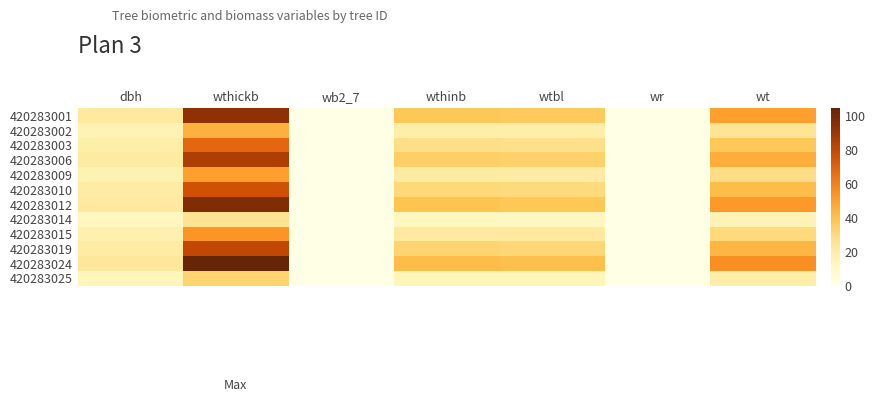

Reading left to right, what are all the values shown in this chart?

420283001: dbh=21.7	wthickb=93.5	wb2_7=0.0	wthinb=37.4	wtbl=36.3	wr=0.0	wt=50.1
420283002: dbh=15.4	wthickb=44.8	wb2_7=0.0	wthinb=18.9	wtbl=18.6	wr=0.0	wt=25.3
420283003: dbh=18.8	wthickb=68.4	wb2_7=0.0	wthinb=28.0	wtbl=27.3	wr=0.0	wt=37.4
420283006: dbh=20.8	wthickb=85.4	wb2_7=0.0	wthinb=34.4	wtbl=33.4	wr=0.0	wt=46.0
420283009: dbh=16.3	wthickb=50.3	wb2_7=0.0	wthinb=21.0	wtbl=20.6	wr=0.0	wt=28.1
420283010: dbh=19.7	wthickb=75.9	wb2_7=0.0	wthinb=30.8	wtbl=30.0	wr=0.0	wt=41.2
420283012: dbh=22.1	wthickb=97.3	wb2_7=0.0	wthinb=38.9	wtbl=37.7	wr=0.0	wt=52.0
420283014: dbh=12.0	wthickb=25.7	wb2_7=0.0	wthinb=11.4	wtbl=11.4	wr=0.0	wt=15.3
420283015: dbh=16.8	wthickb=53.5	wb2_7=0.0	wthinb=22.2	wtbl=21.8	wr=0.0	wt=29.8
420283019: dbh=20.3	wthickb=80.5	wb2_7=0.0	wthinb=32.5	wtbl=31.7	wr=0.0	wt=43.6
420283024: dbh=22.9	wthickb=104.3	wb2_7=0.1	wthinb=41.5	wtbl=40.1	wr=0.0	wt=55.5
420283025: dbh=13.4	wthickb=32.4	wb2_7=0.0	wthinb=14.1	wtbl=14.1	wr=0.0	wt=18.9